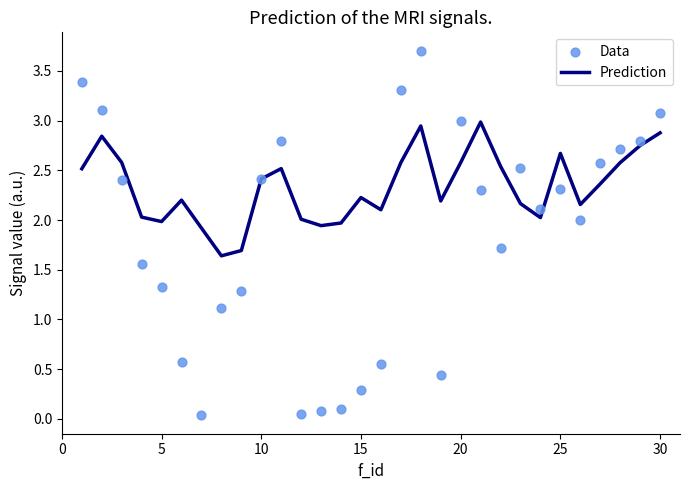

At how many categories does at least one series exceed 3?

5